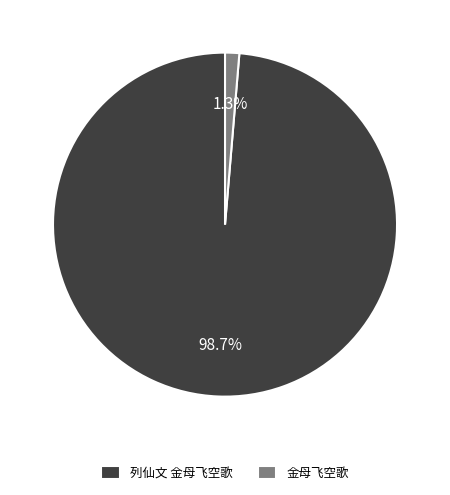

To the nearest percent, what is the average slice percentage?

50%